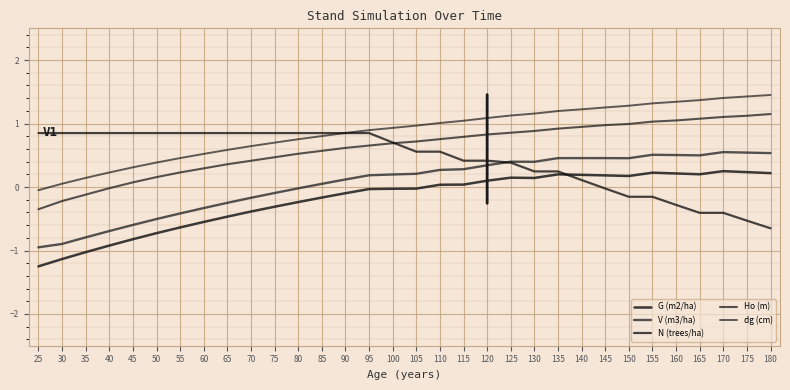

Which series has the largest total across all categories?

dg (cm)